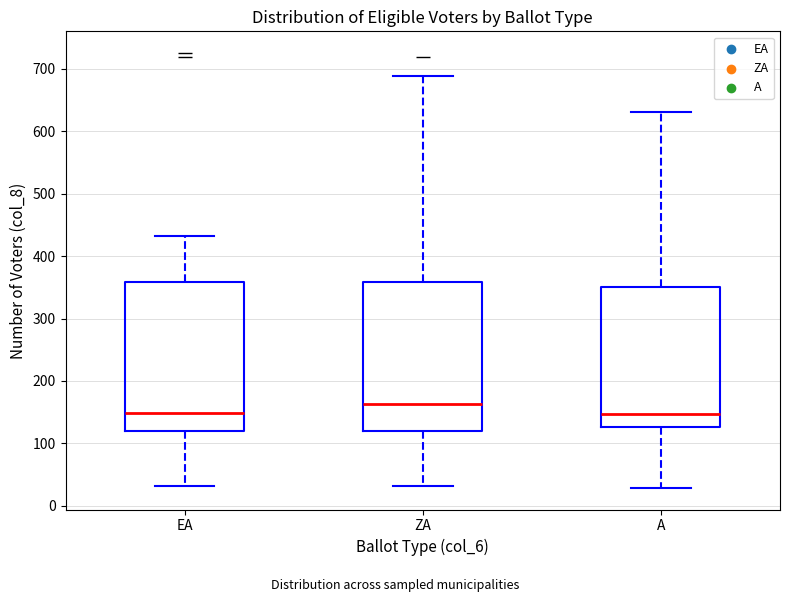

Reading left to right, transcribe this box plot: for each box, give where its median line is, the range the box spans, and where its two whiskers end, as read against the y-axis. The values are not printed on the chart, so give them approximately, as read against the axis.

EA: median 150, box 120 to 360, whiskers 30 to 430
ZA: median 160, box 120 to 360, whiskers 30 to 690
A: median 150, box 130 to 350, whiskers 30 to 630